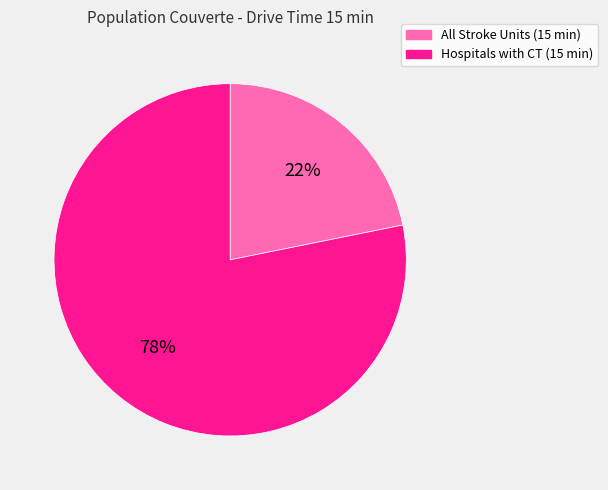

Is the sum of Hospitals with CT (15 min) and All Stroke Units (15 min) greater than half?

Yes